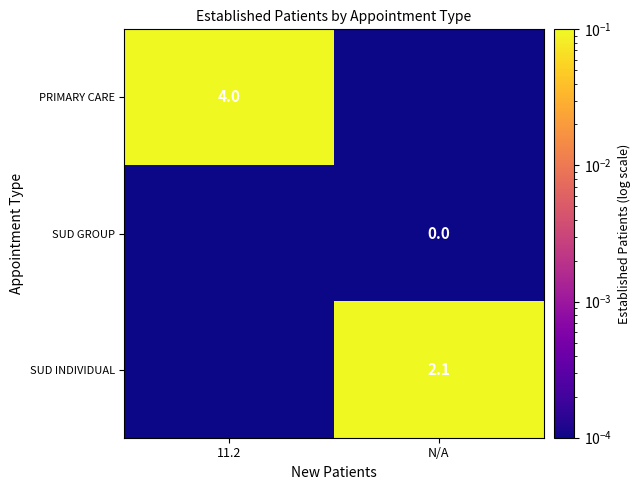

True or false: SUD INDIVIDUAL has a value of 2.1 at N/A.

True